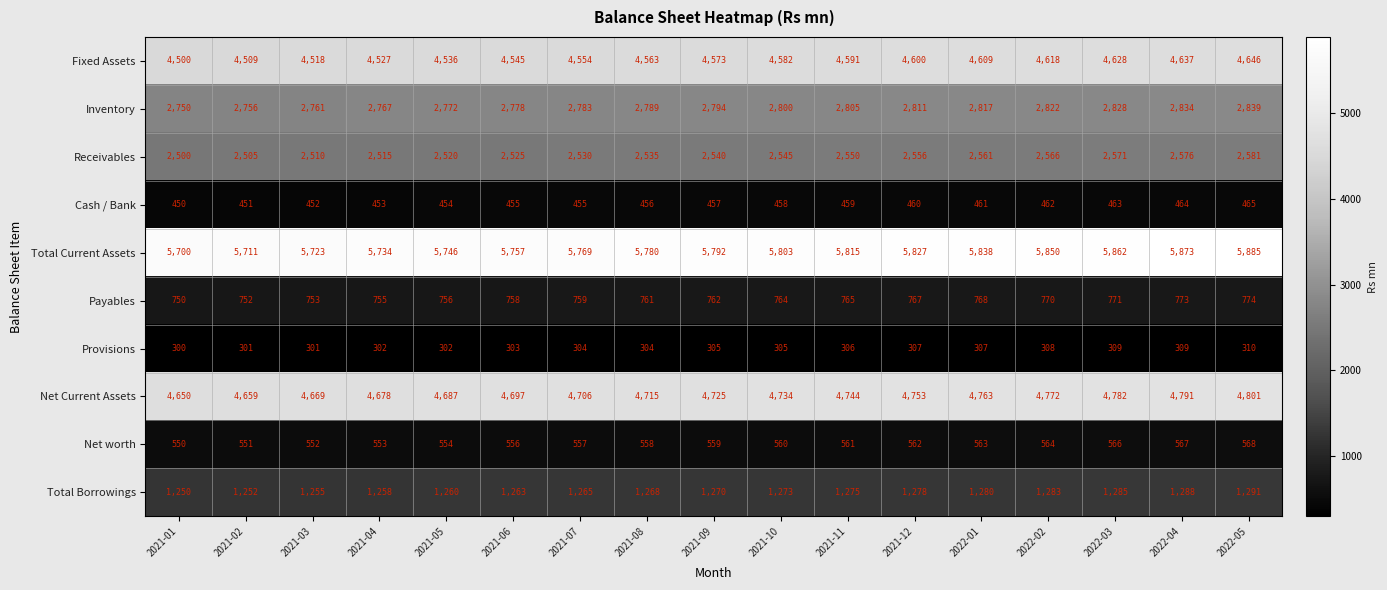

Which category has the lowest value across all series?

2021-01